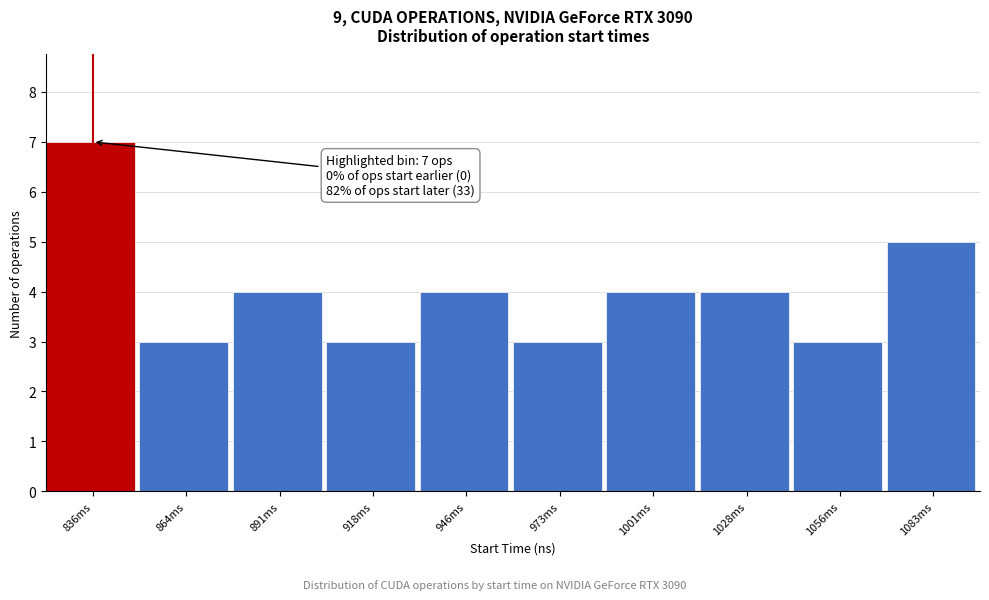

Reading left to right, extract all data points from this chart.

836ms=7	864ms=3	891ms=4	918ms=3	946ms=4	973ms=3	1001ms=4	1028ms=4	1056ms=3	1083ms=5